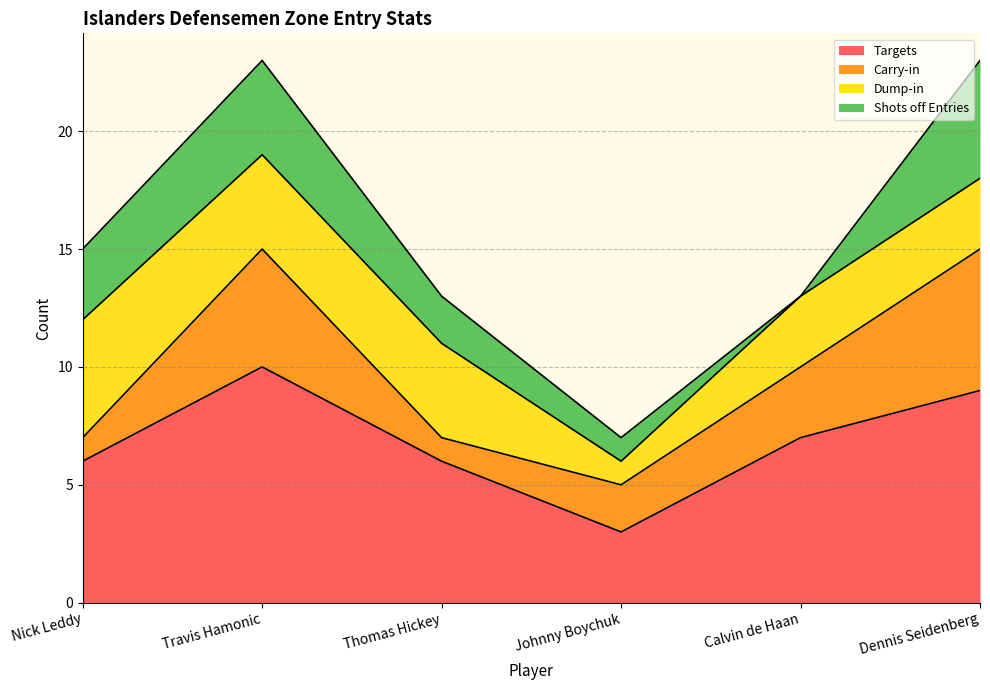

How many lines are shown in the chart?

4